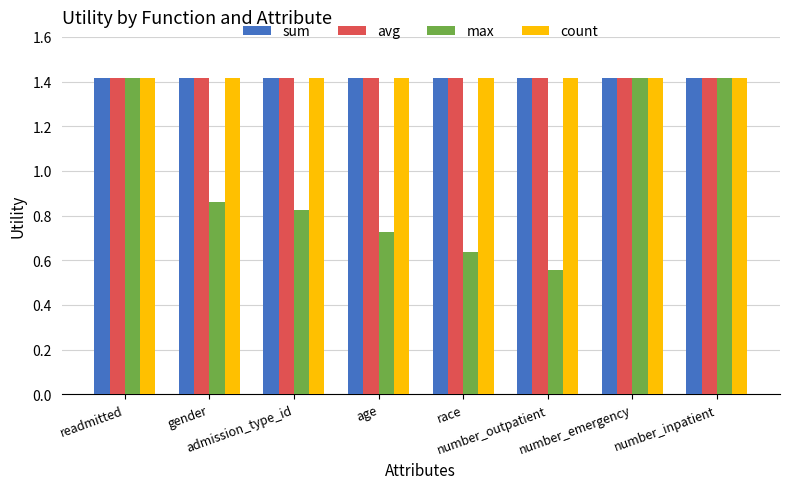

The value of max at age is 1.0. True or false?

False